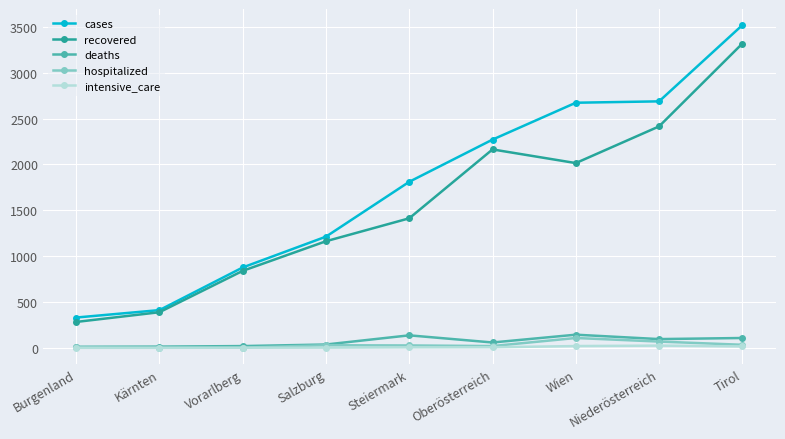

What is the highest value of the hospitalized series?

107